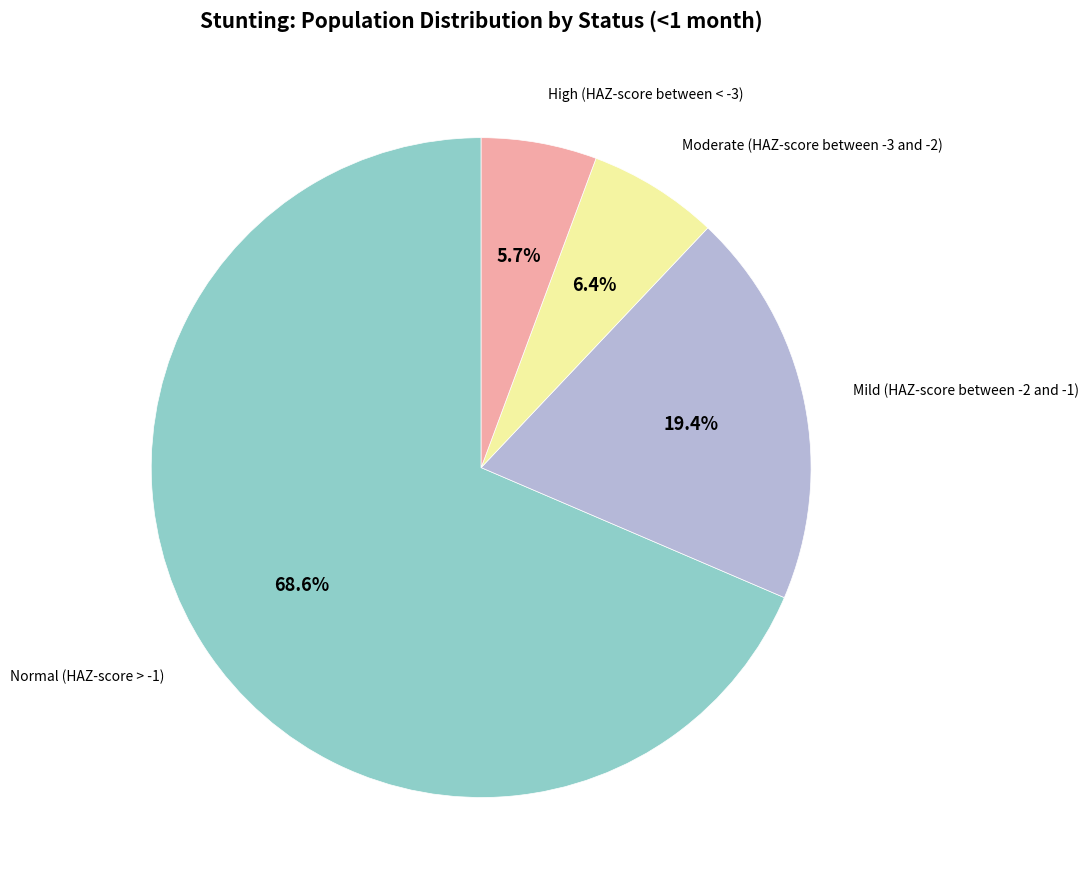

Is there a majority slice in this chart?

Yes